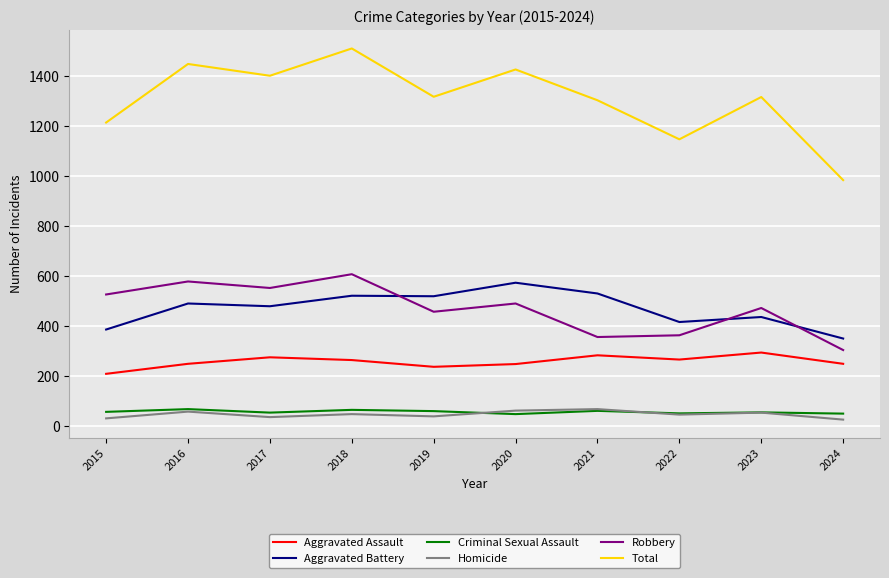

True or false: Total and Aggravated Assault cross at least once.

False